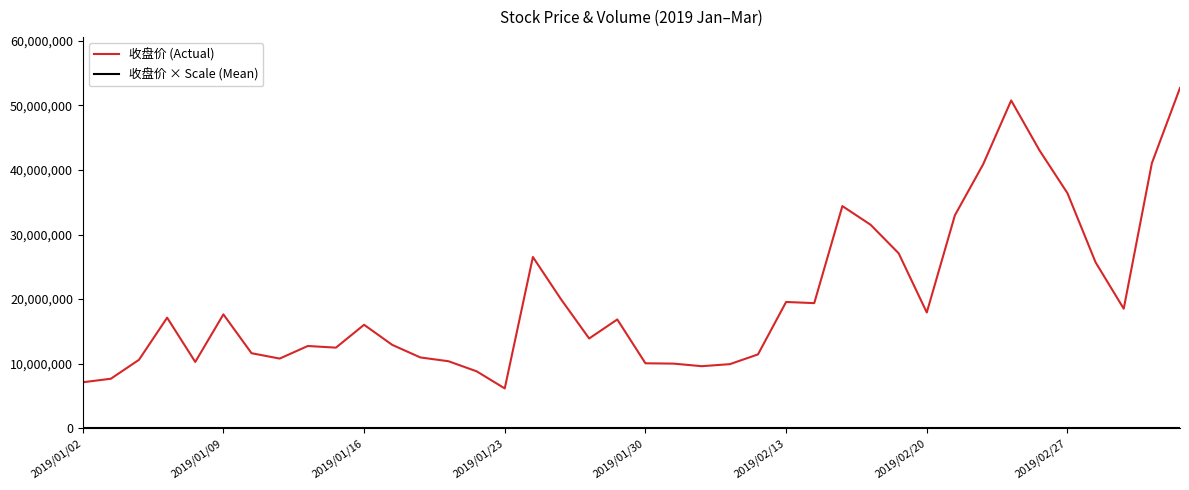

What is the minimum value for 收盘价 (Actual)?

6170719.0